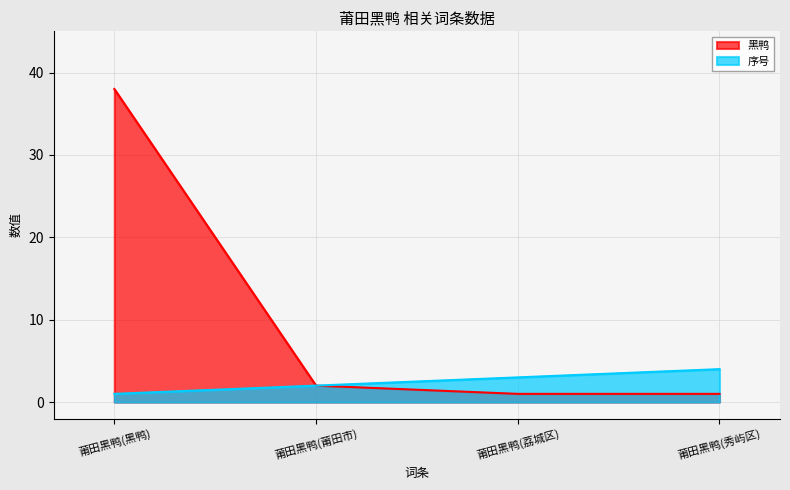

At which category is the sum across all series the highest?

莆田黑鸭(黑鸭)